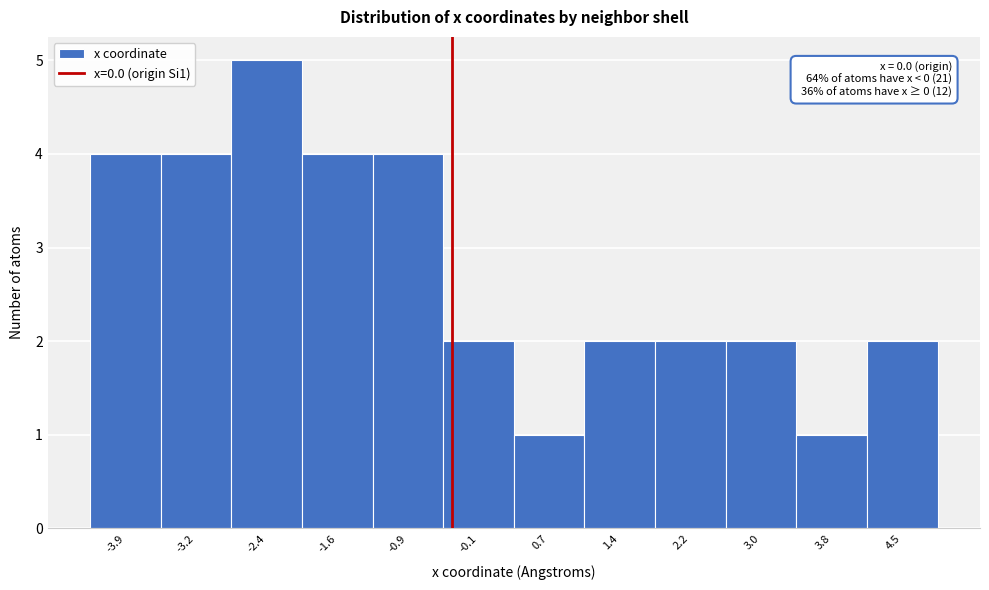

Reading left to right, list all the values displayed in this chart.

4	4	5	4	4	2	1	2	2	2	1	2